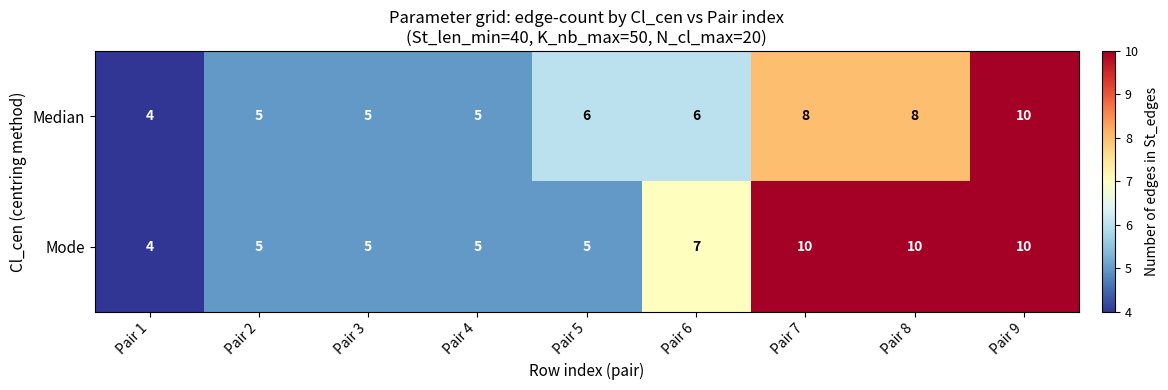

Reading left to right, extract all data points from this chart.

Median: 4	5	5	5	6	6	8	8	10
Mode: 4	5	5	5	5	7	10	10	10